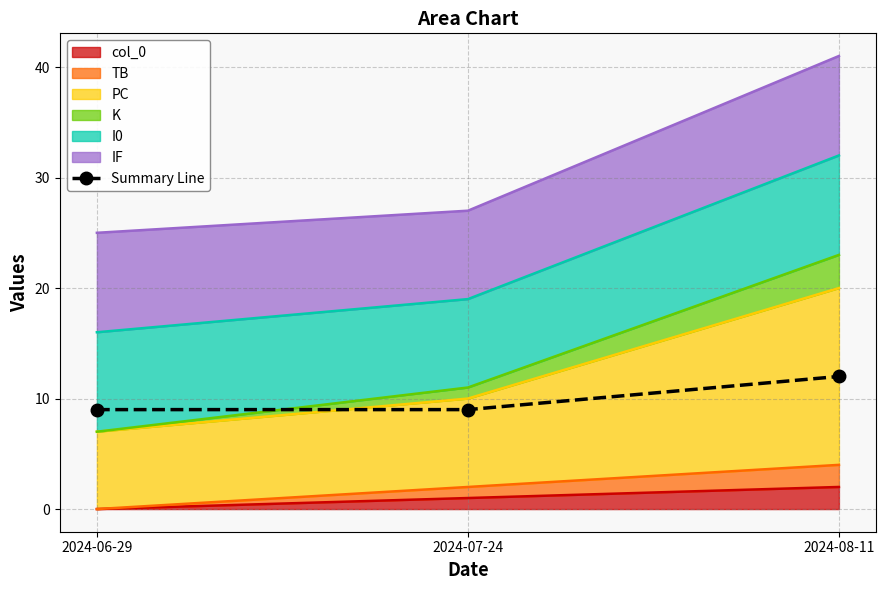

What is the greatest value displayed?

12